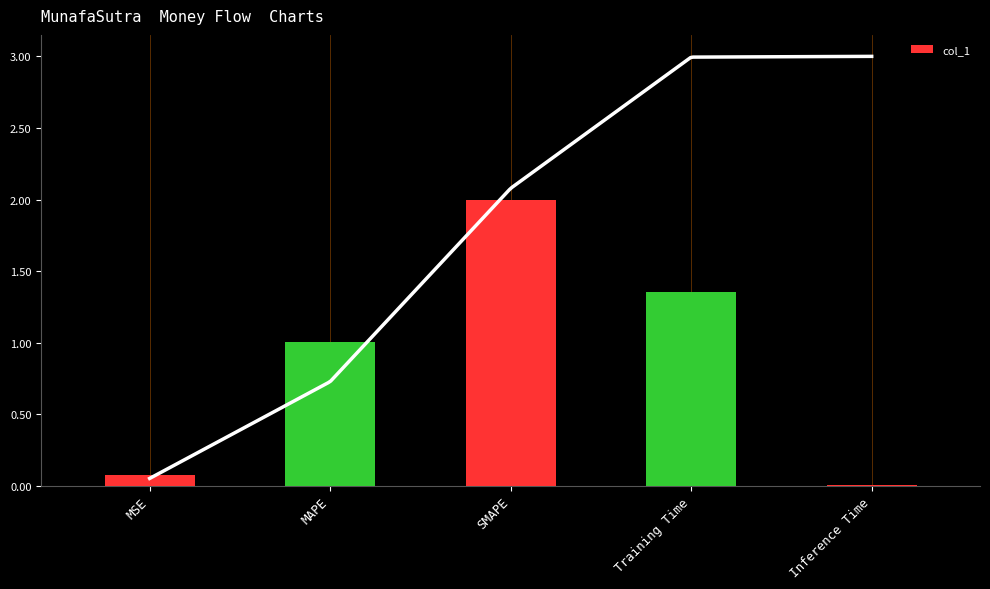

Count the number of data series in this chart.

1